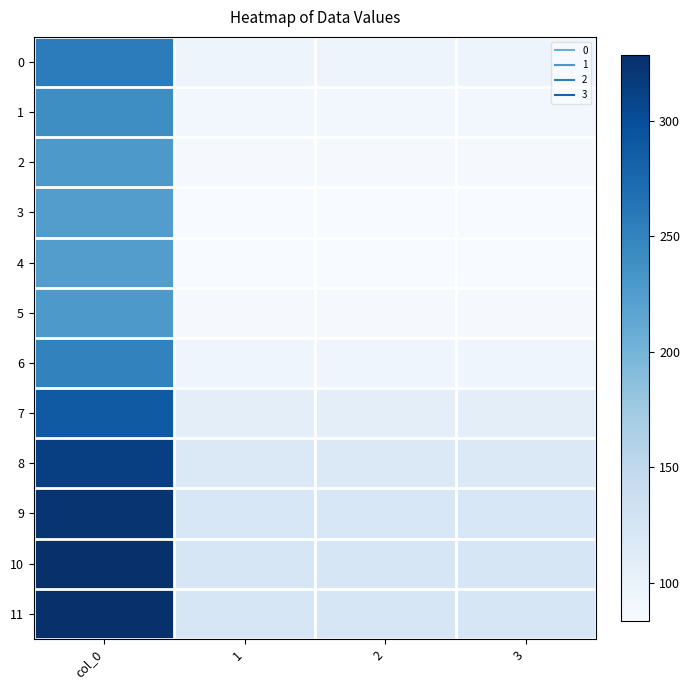

Reading left to right, transcribe all the data shown in this chart.

0: col_0=256.5	1=95.8	2=95.8	3=95.8
1: col_0=239.7	1=89.5	2=89.5	3=89.5
2: col_0=228.7	1=85.4	2=85.4	3=85.4
3: col_0=224.1	1=83.7	2=83.7	3=83.7
4: col_0=223.3	1=83.4	2=83.4	3=83.4
5: col_0=228.7	1=85.4	2=85.4	3=85.4
6: col_0=250.9	1=93.7	2=93.7	3=93.7
7: col_0=289.1	1=107.9	2=107.9	3=107.9
8: col_0=314.1	1=117.3	2=117.3	3=117.3
9: col_0=324.7	1=121.2	2=121.2	3=121.2
10: col_0=328.7	1=122.7	2=122.7	3=122.7
11: col_0=327.8	1=122.4	2=122.4	3=122.4